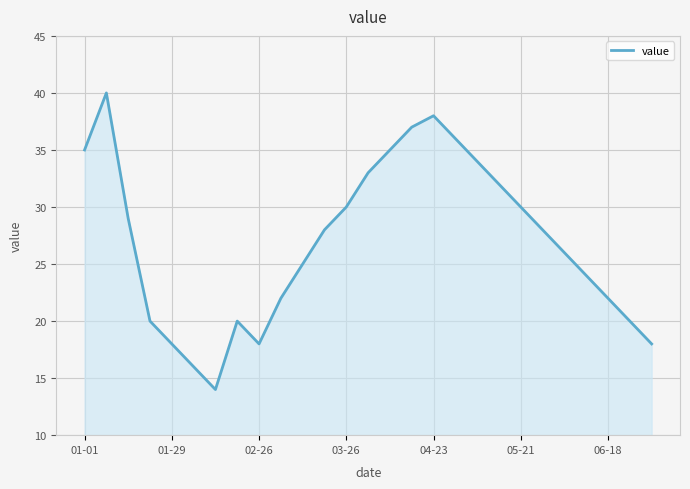

What is the minimum value shown in the chart?

14